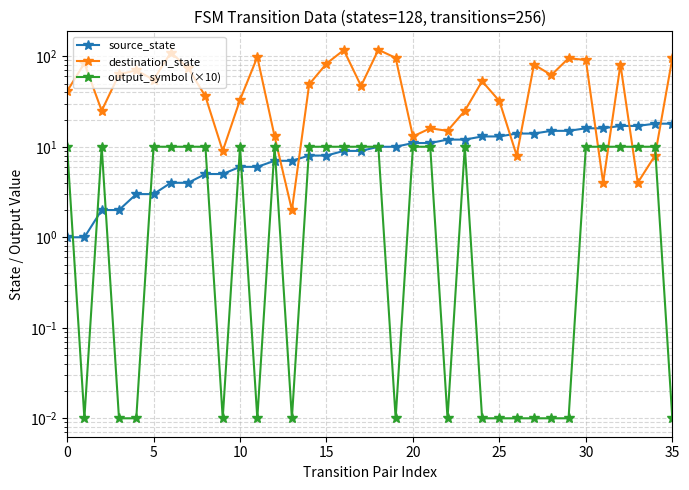

Which series ends up on top after the final intersection of output_symbol (×10) and destination_state?

destination_state